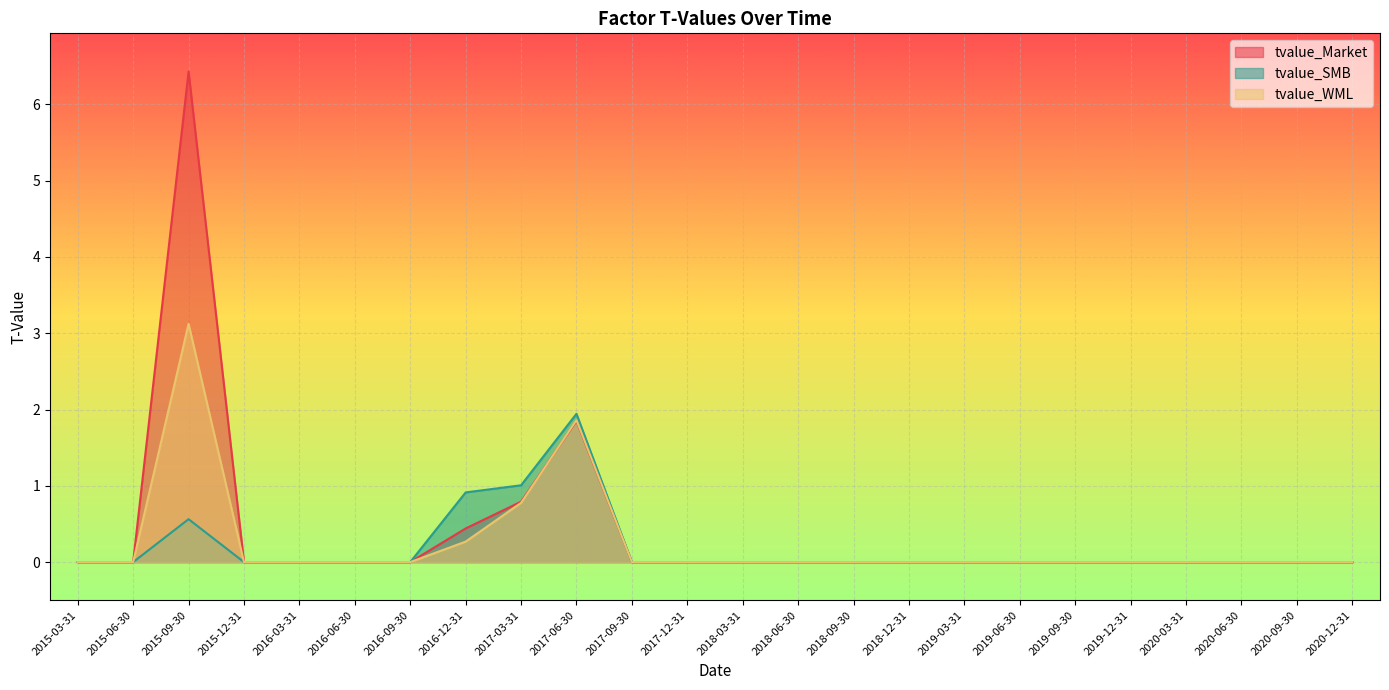

List the series in order of their peak value, highest first.

tvalue_Market, tvalue_WML, tvalue_SMB